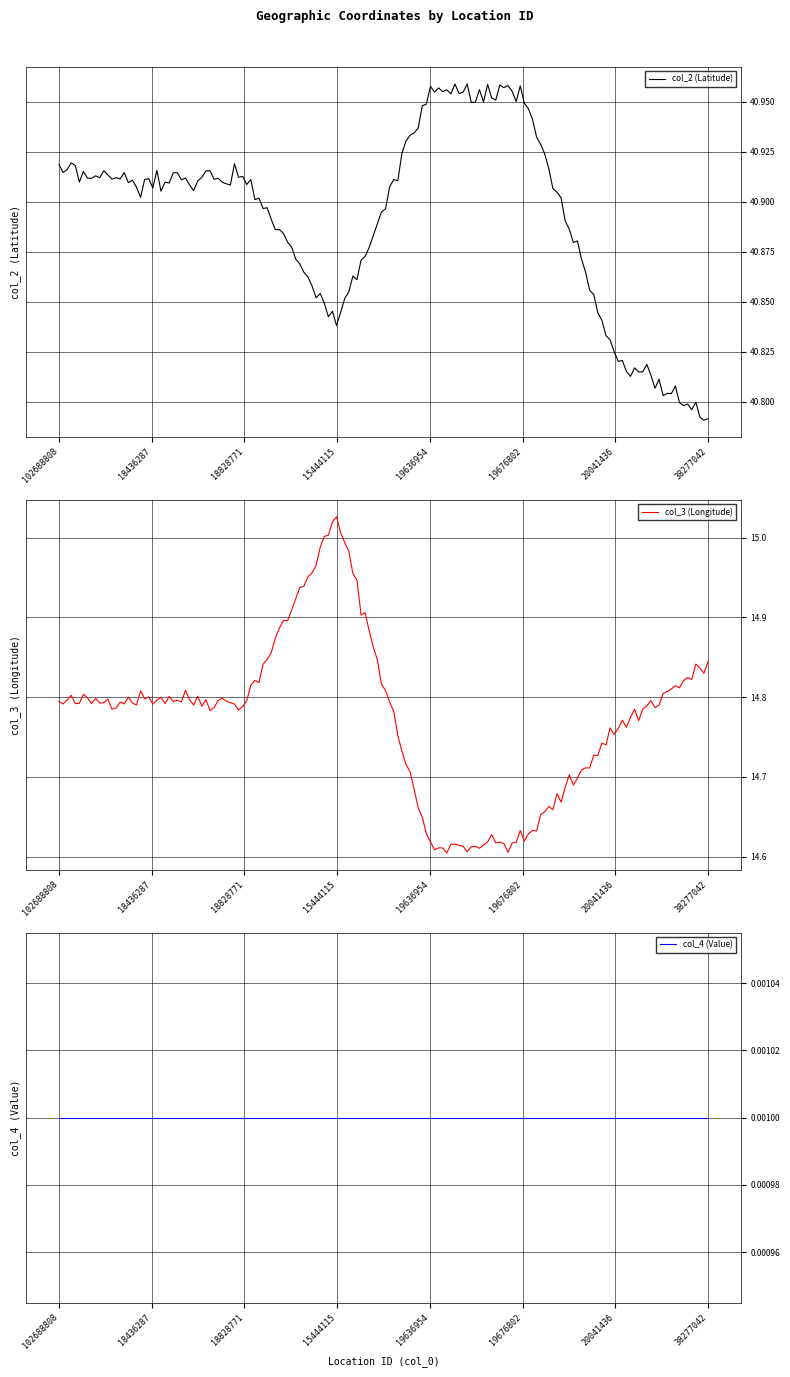

Is the value of col_2 at 18436287 greater than the value of col_4 at 15444115?

Yes